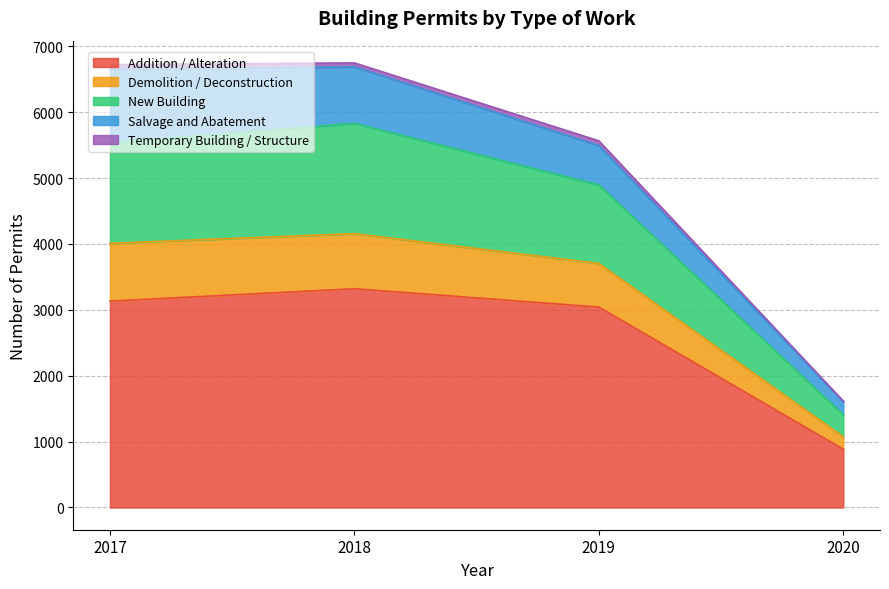

Is it true that Demolition / Deconstruction equals 2542 at 2018?

False